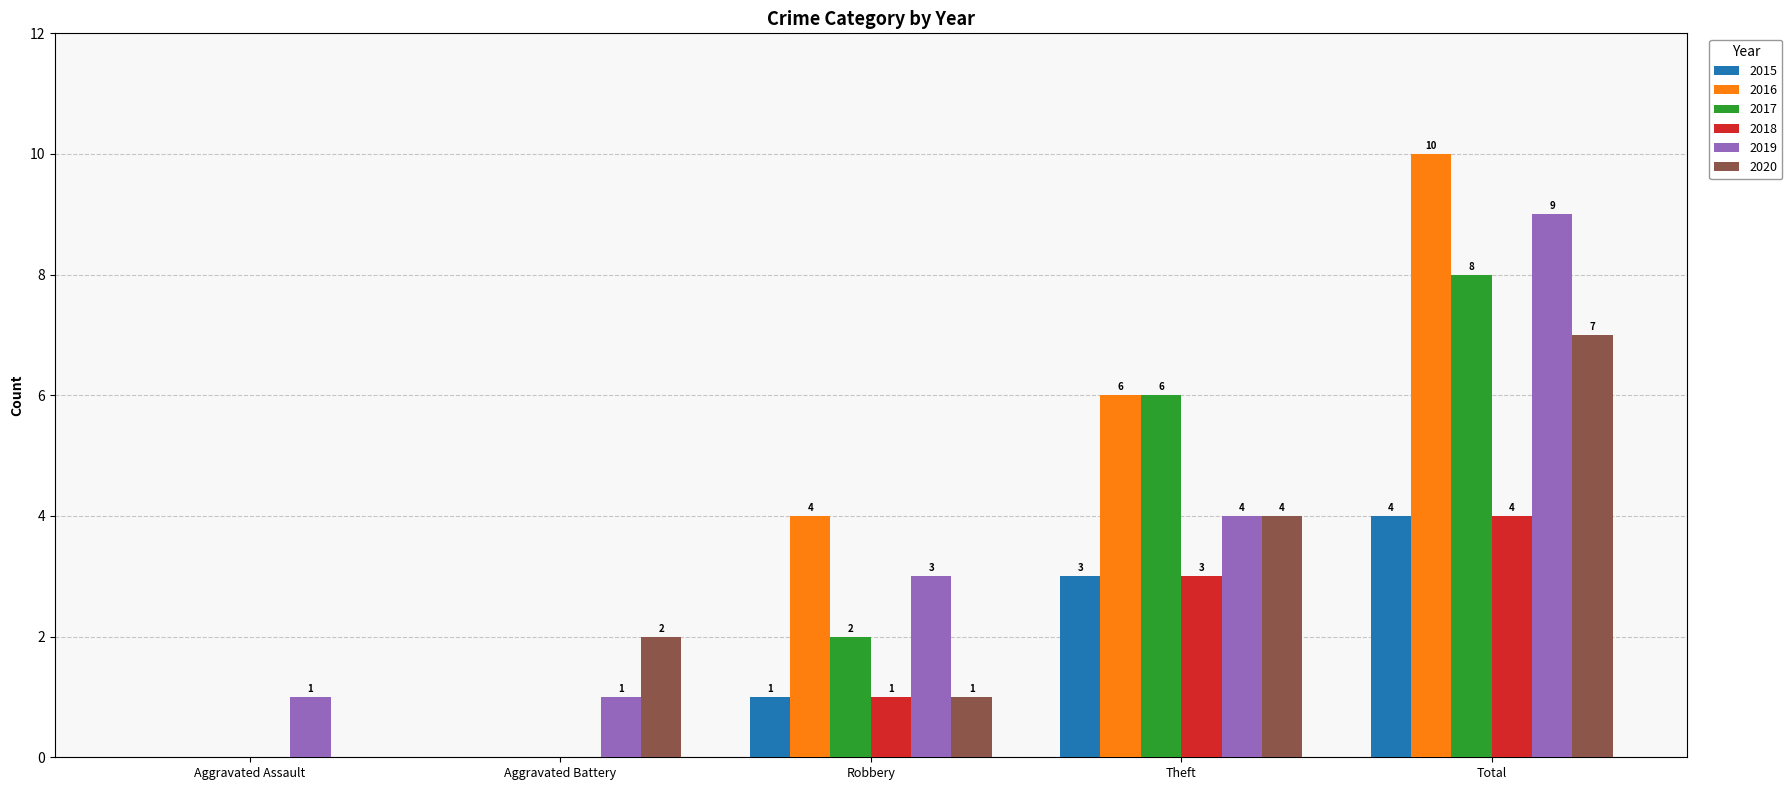

How many 2015 values are between 0 and 3?

4